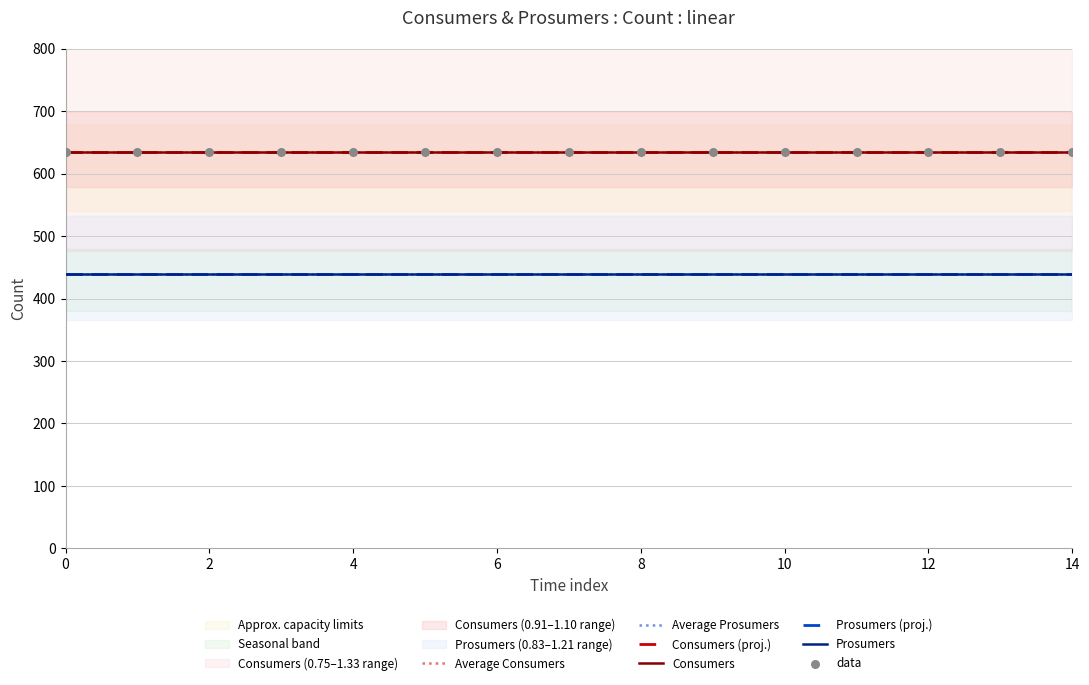

What is the total value across all series at 12?

1075